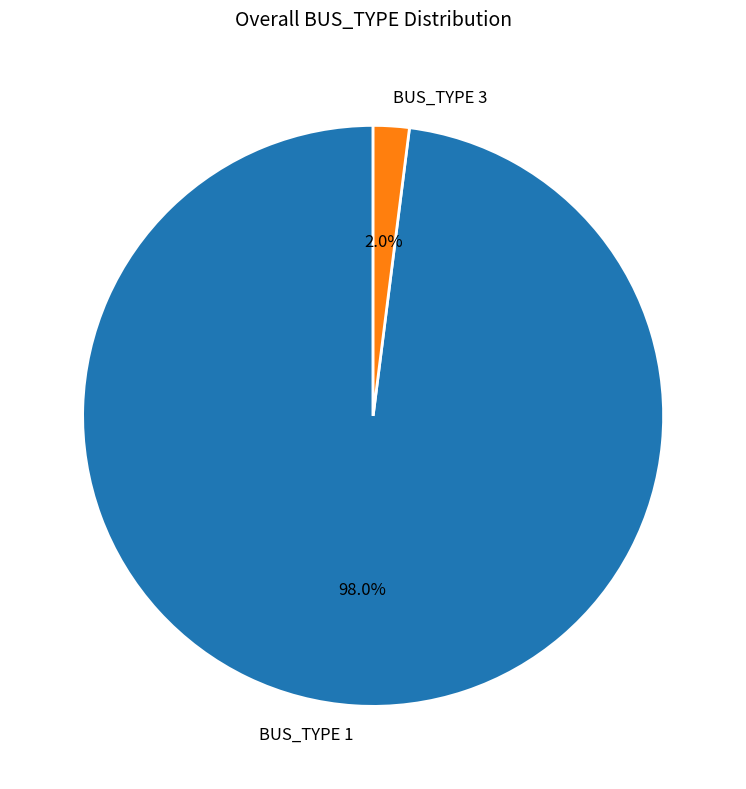

Between BUS_TYPE 3 and BUS_TYPE 1, which is larger?

BUS_TYPE 1